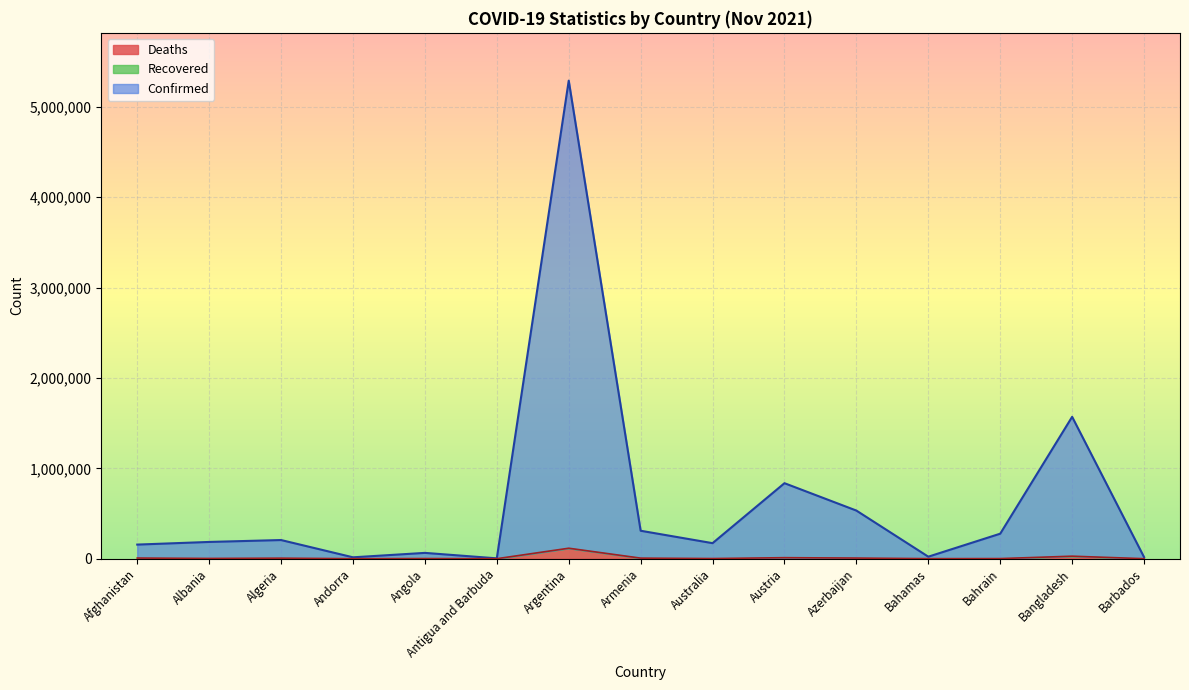

True or false: Confirmed and Deaths intersect in this chart.

False